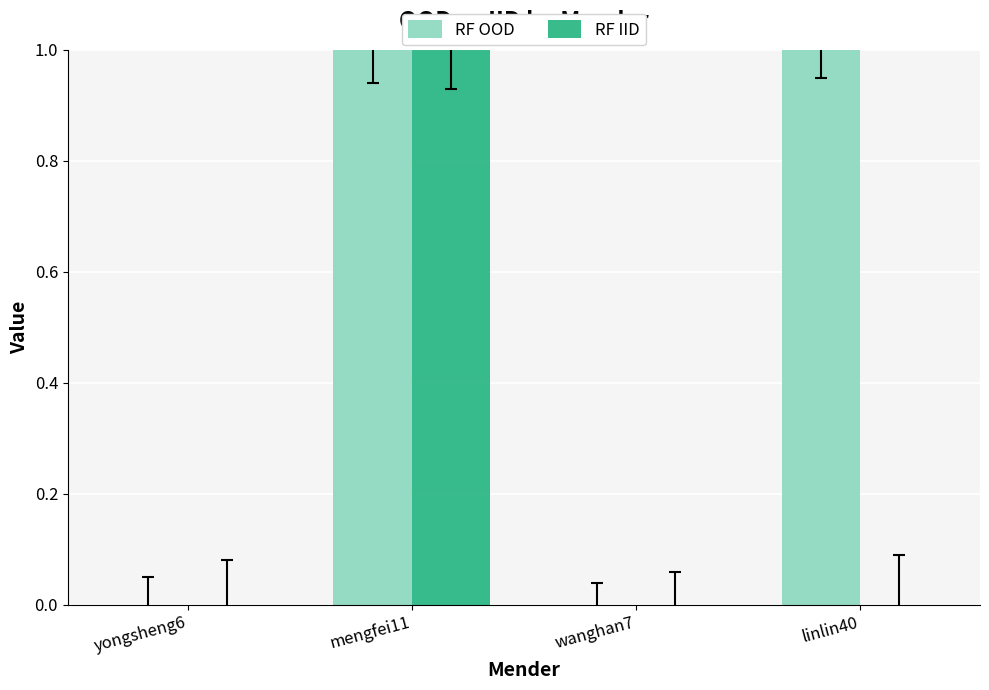

Which series has the largest total across all categories?

RF OOD